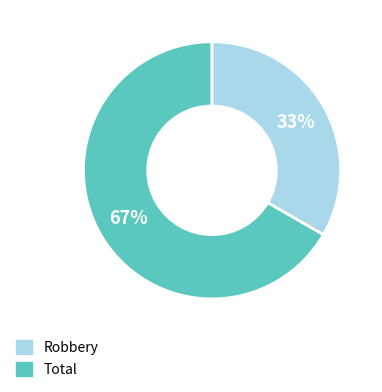

The Robbery slice represents 67% of the pie. True or false?

True